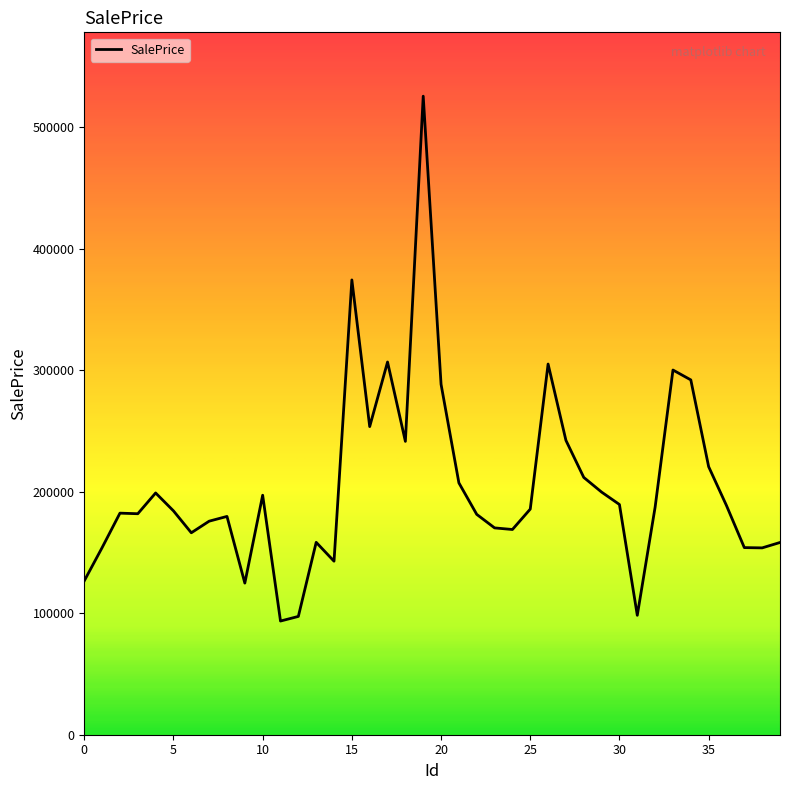

What is the greatest value displayed?

525449.6